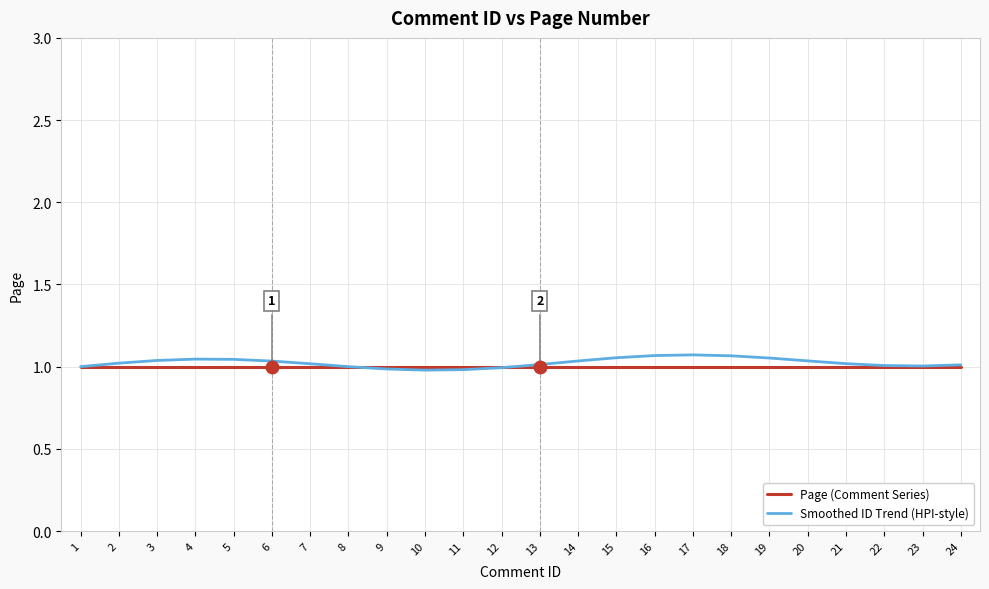

True or false: Page (Comment Series) has a value of 1.3 at 9.

False